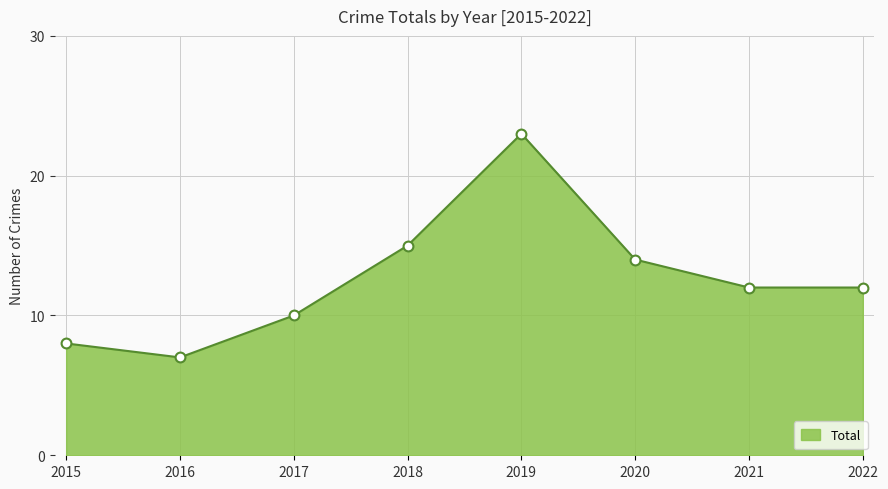

What is the ratio of the value at 2015 to the value at 2017?

0.8